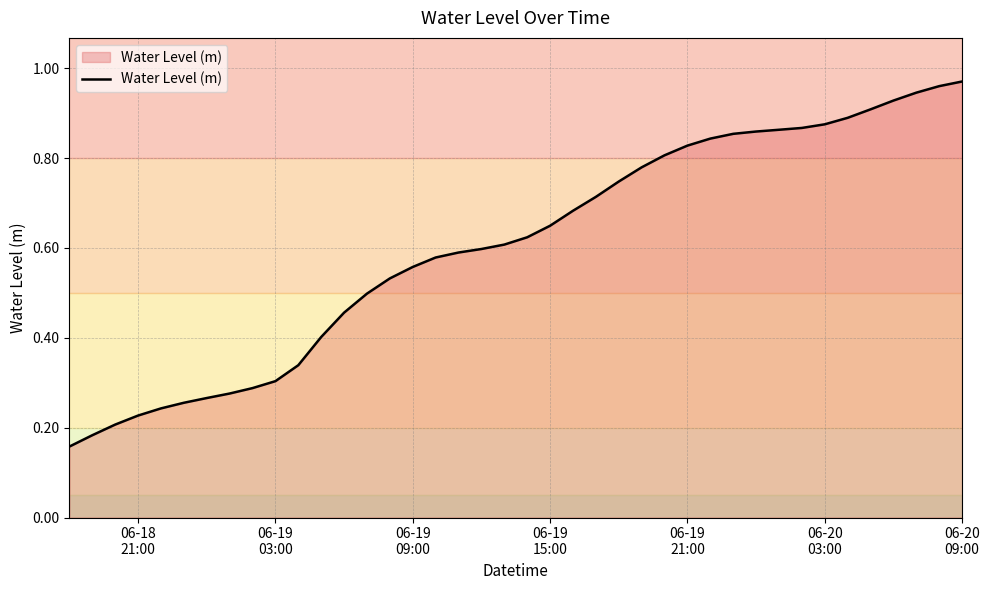

Reading left to right, what are all the values shown in this chart?

0.2	0.2	0.2	0.2	0.2	0.3	0.3	0.3	0.3	0.3	0.3	0.4	0.5	0.5	0.5	0.6	0.6	0.6	0.6	0.6	0.6	0.6	0.7	0.7	0.7	0.8	0.8	0.8	0.8	0.9	0.9	0.9	0.9	0.9	0.9	0.9	0.9	0.9	1.0	1.0